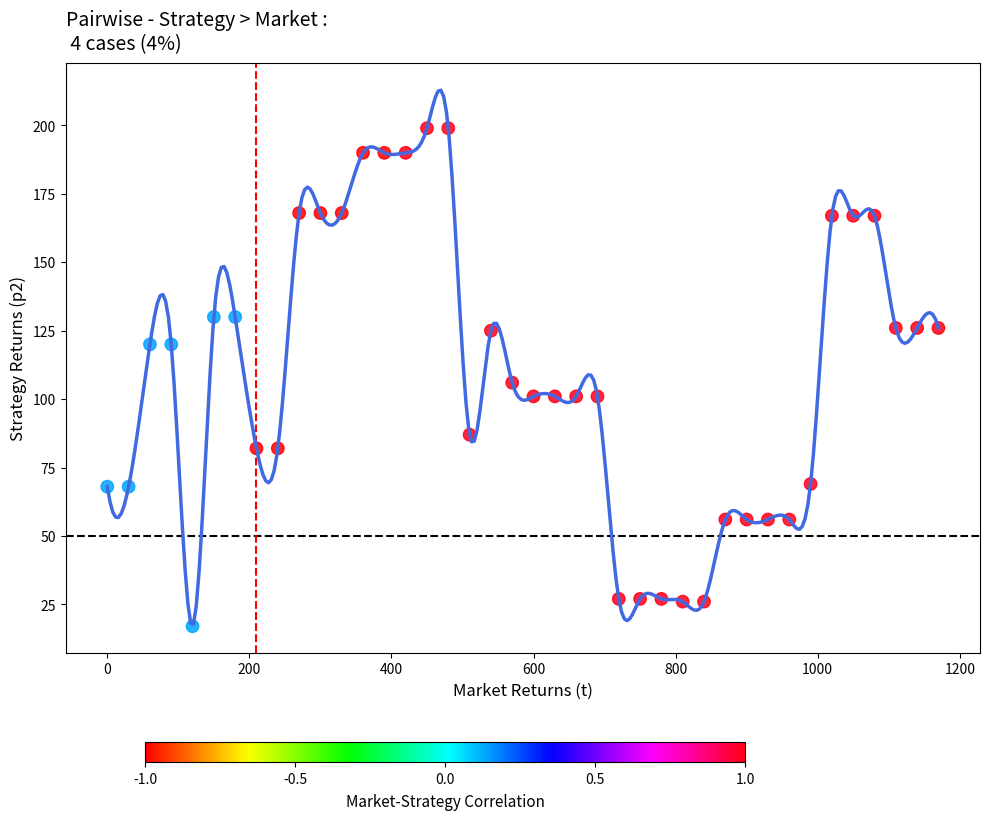

What is the range of X values (max minus min)?

1170